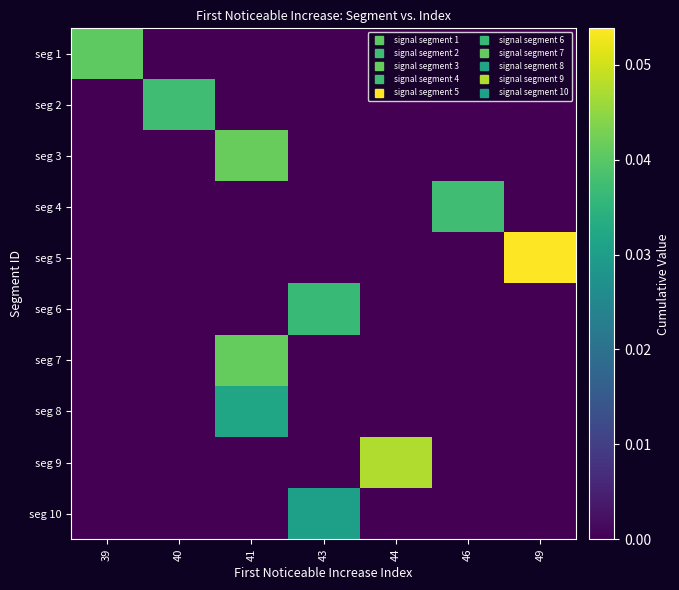

Reading left to right, list all the values displayed in this chart.

seg 1: 39=0.0	40=0.0	41=0.0	43=0.0	44=0.0	46=0.0	49=0.0
seg 2: 39=0.0	40=0.0	41=0.0	43=0.0	44=0.0	46=0.0	49=0.0
seg 3: 39=0.0	40=0.0	41=0.0	43=0.0	44=0.0	46=0.0	49=0.0
seg 4: 39=0.0	40=0.0	41=0.0	43=0.0	44=0.0	46=0.0	49=0.0
seg 5: 39=0.0	40=0.0	41=0.0	43=0.0	44=0.0	46=0.0	49=0.1
seg 6: 39=0.0	40=0.0	41=0.0	43=0.0	44=0.0	46=0.0	49=0.0
seg 7: 39=0.0	40=0.0	41=0.0	43=0.0	44=0.0	46=0.0	49=0.0
seg 8: 39=0.0	40=0.0	41=0.0	43=0.0	44=0.0	46=0.0	49=0.0
seg 9: 39=0.0	40=0.0	41=0.0	43=0.0	44=0.0	46=0.0	49=0.0
seg 10: 39=0.0	40=0.0	41=0.0	43=0.0	44=0.0	46=0.0	49=0.0